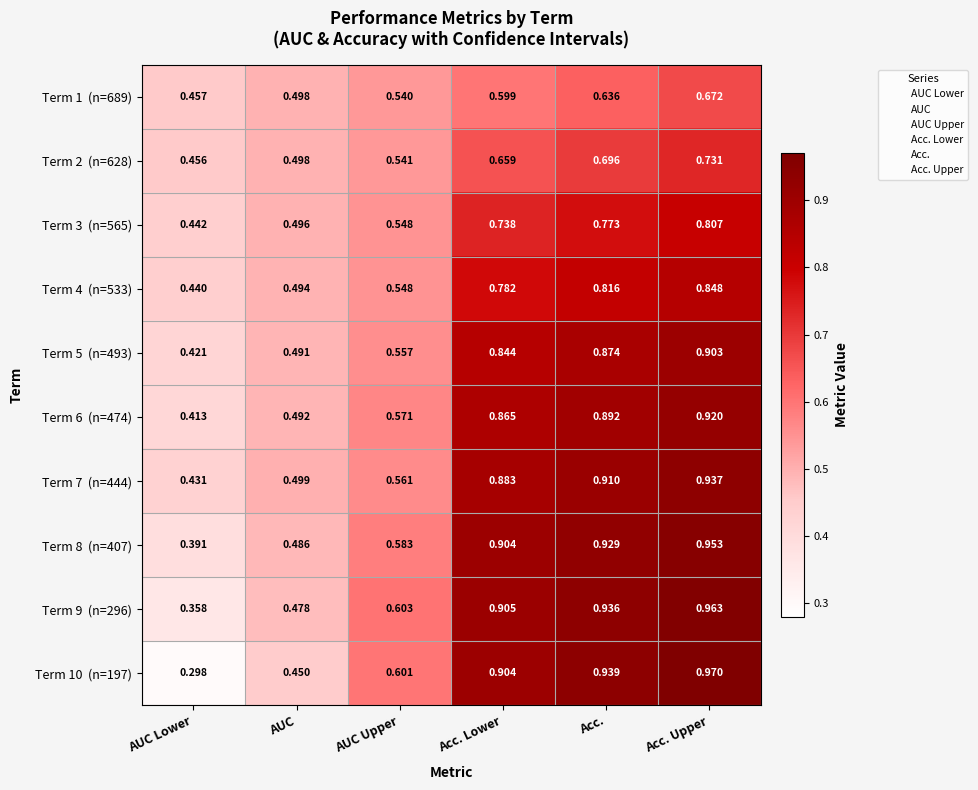

Which label corresponds to the smallest value in the chart?

AUC Lower